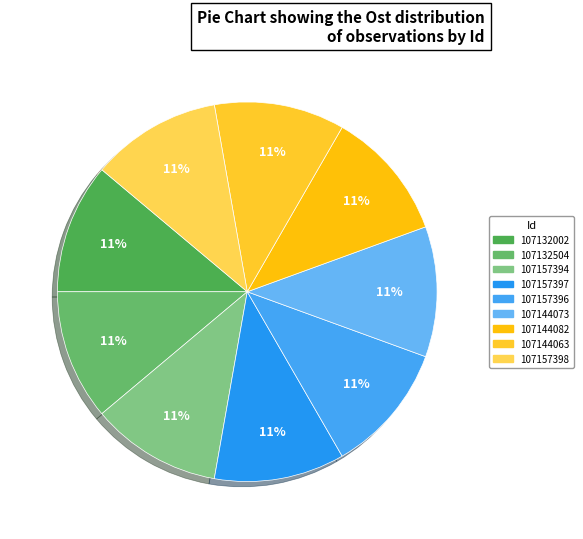

Is there a majority slice in this chart?

No